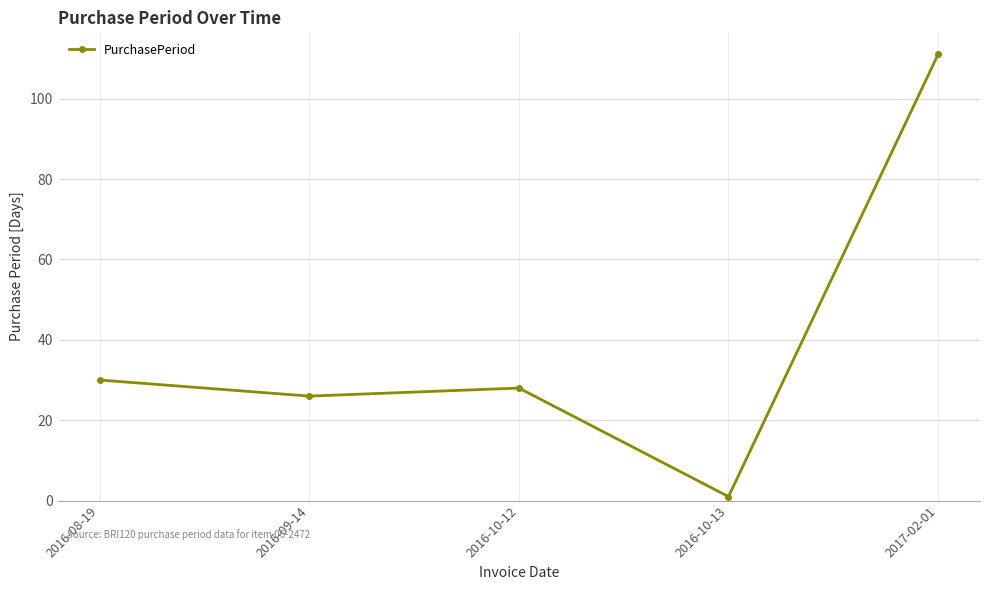

How many interior local peaks (higher than both neighbors) does the data have?

1